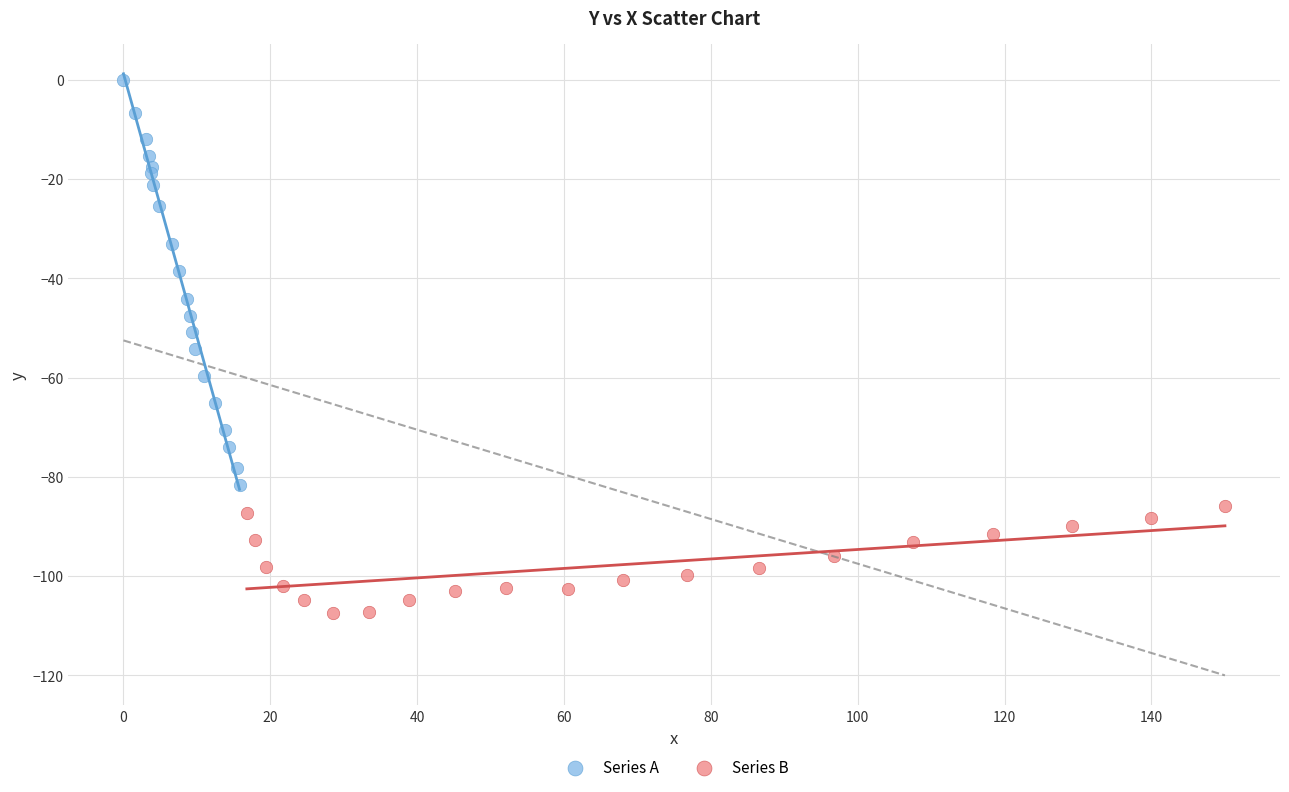

Which series has the widest spread of Y values?

Series A